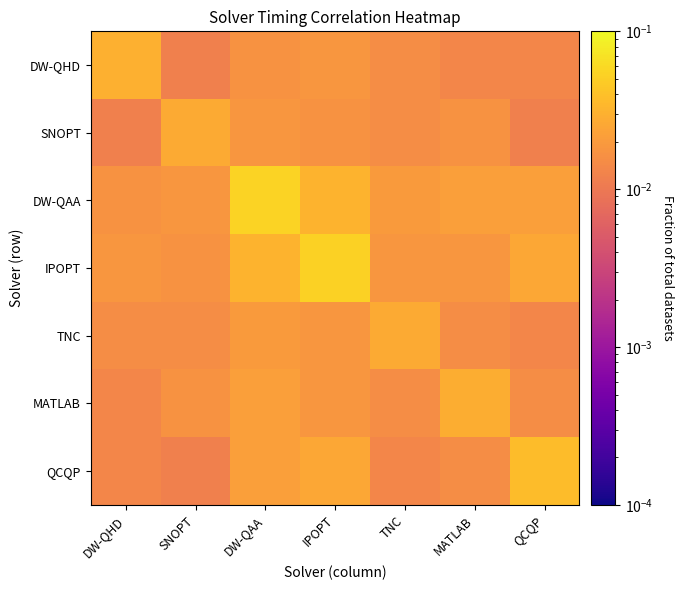

Reading right to left, extract all data points from this chart.

DW-QHD: QCQP=0.0	MATLAB=0.0	TNC=0.0	IPOPT=0.0	DW-QAA=0.0	SNOPT=0.0	DW-QHD=0.0
SNOPT: QCQP=0.0	MATLAB=0.0	TNC=0.0	IPOPT=0.0	DW-QAA=0.0	SNOPT=0.0	DW-QHD=0.0
DW-QAA: QCQP=0.0	MATLAB=0.0	TNC=0.0	IPOPT=0.0	DW-QAA=0.1	SNOPT=0.0	DW-QHD=0.0
IPOPT: QCQP=0.0	MATLAB=0.0	TNC=0.0	IPOPT=0.1	DW-QAA=0.0	SNOPT=0.0	DW-QHD=0.0
TNC: QCQP=0.0	MATLAB=0.0	TNC=0.0	IPOPT=0.0	DW-QAA=0.0	SNOPT=0.0	DW-QHD=0.0
MATLAB: QCQP=0.0	MATLAB=0.0	TNC=0.0	IPOPT=0.0	DW-QAA=0.0	SNOPT=0.0	DW-QHD=0.0
QCQP: QCQP=0.0	MATLAB=0.0	TNC=0.0	IPOPT=0.0	DW-QAA=0.0	SNOPT=0.0	DW-QHD=0.0